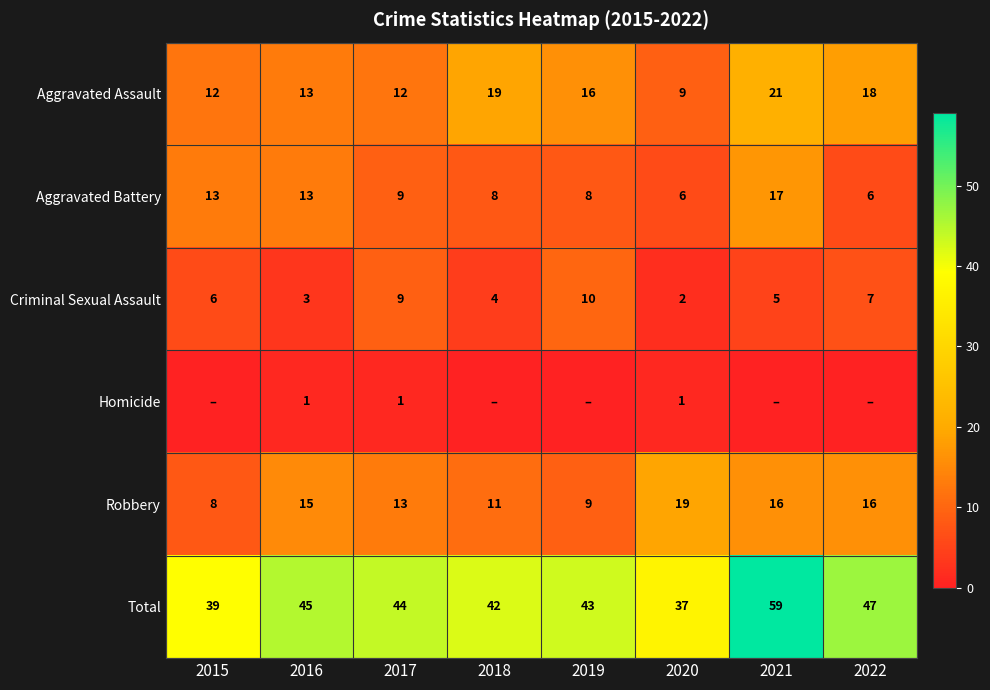

Read the Total value at 2019.

43